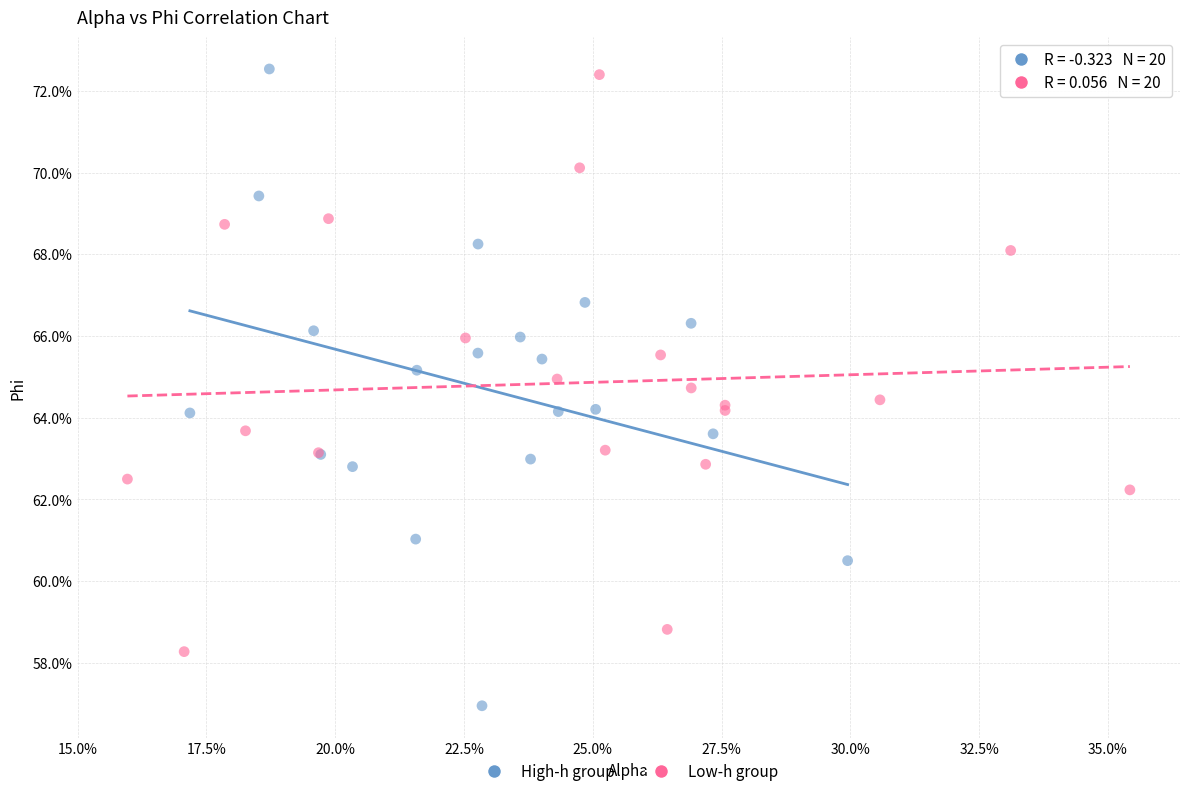

Which series reaches the minimum Y coordinate?

High-h group